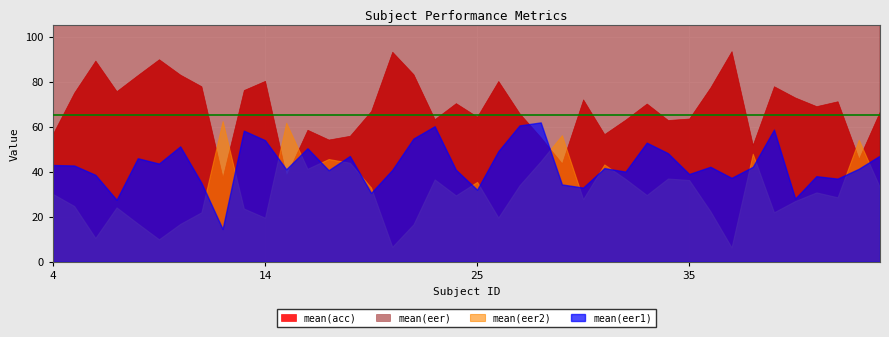

The mean(eer1) series shows 0.7 at 33. True or false?

False